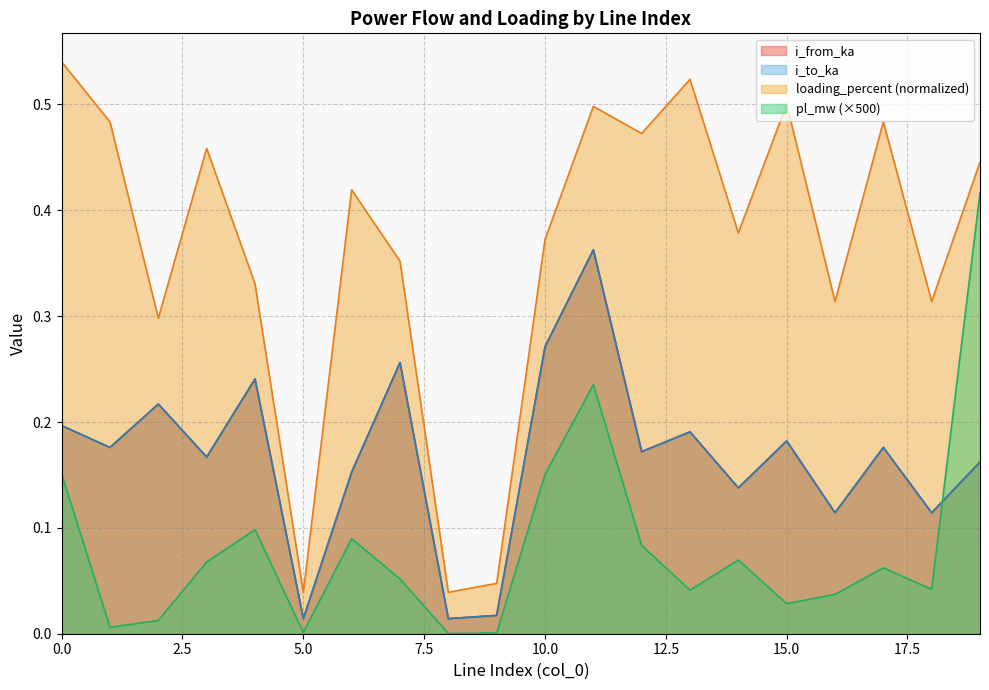

How many interior local peaks does the i_from_ka series have?

7